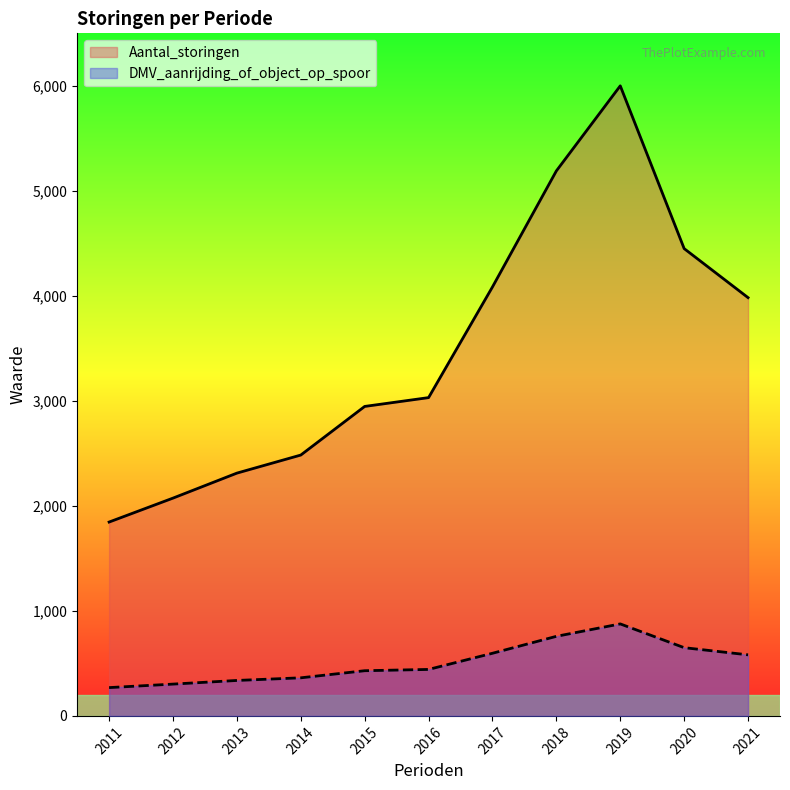

Does the chart display data point markers on the line(s)?

No